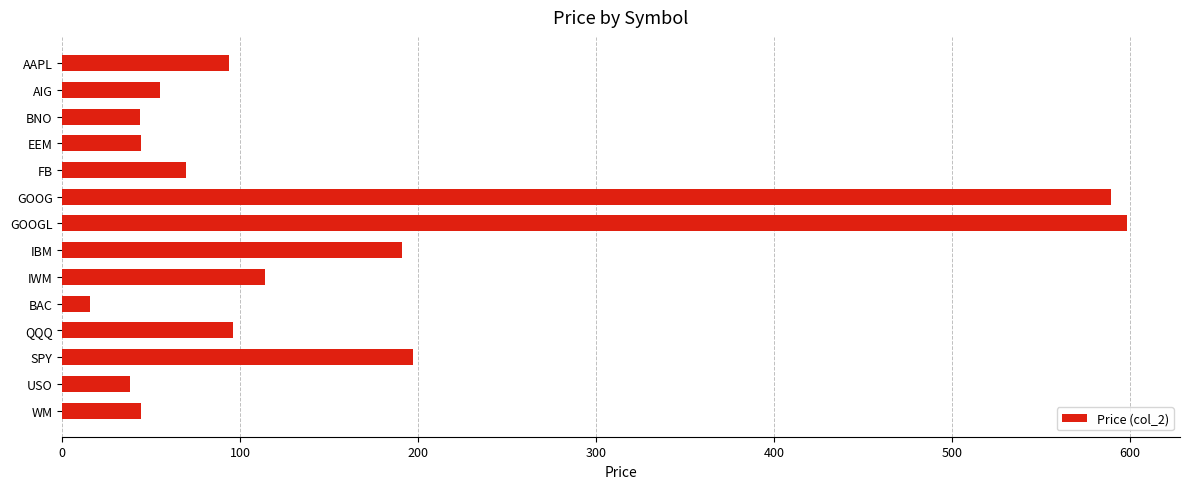

How many distinct data groups are displayed?

1